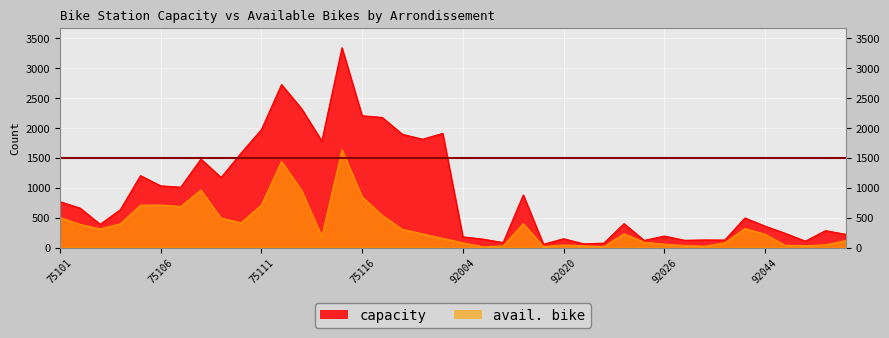

True or false: capacity has a value of 120 at 92025.

True